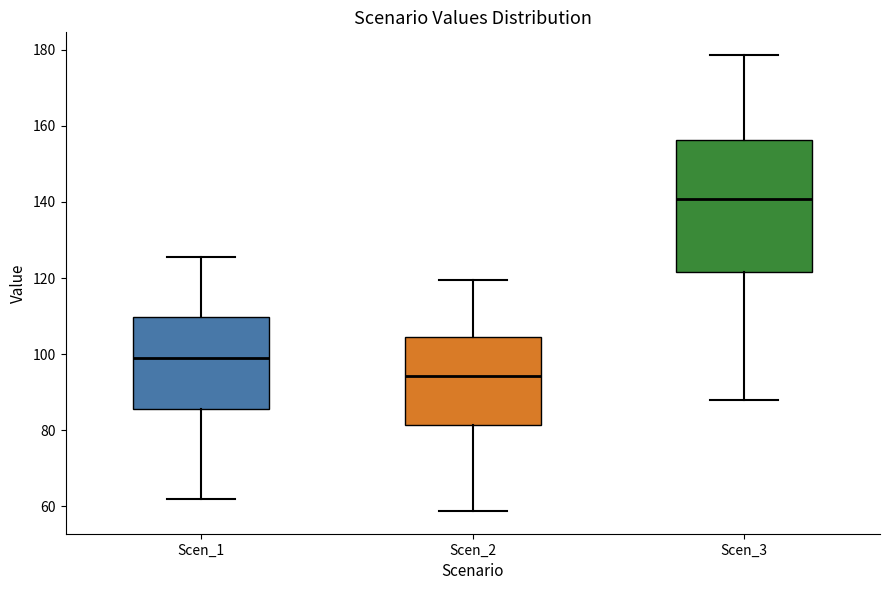

Which box's median line is the highest?

Scen_3